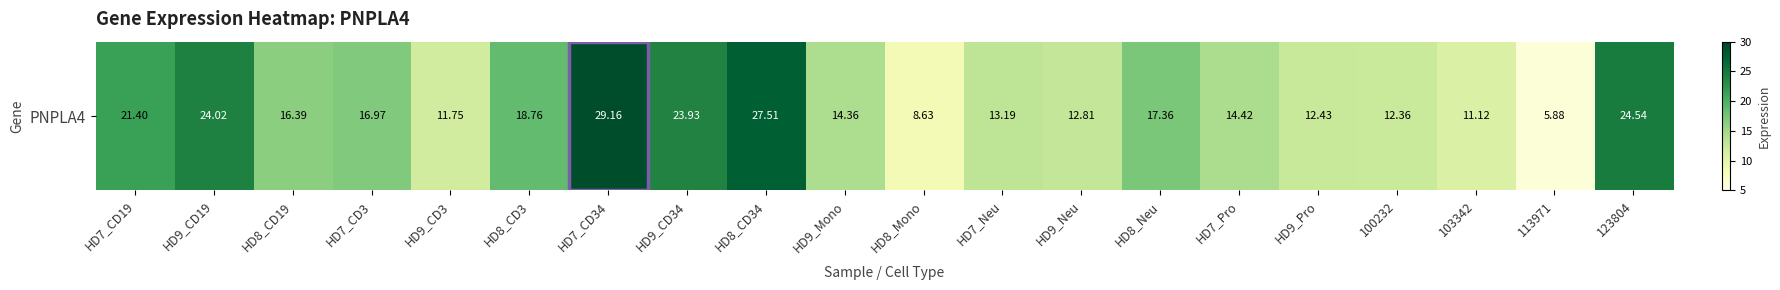

What is the difference between the maximum and minimum values?

23.3